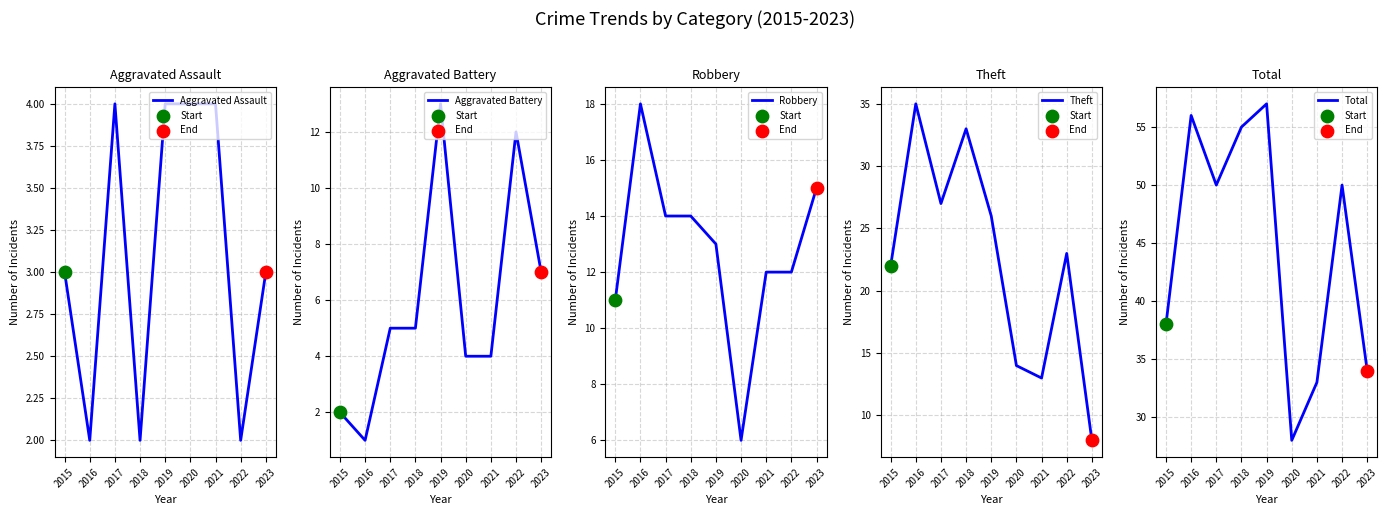

At how many categories does at least one series exceed 24?

9